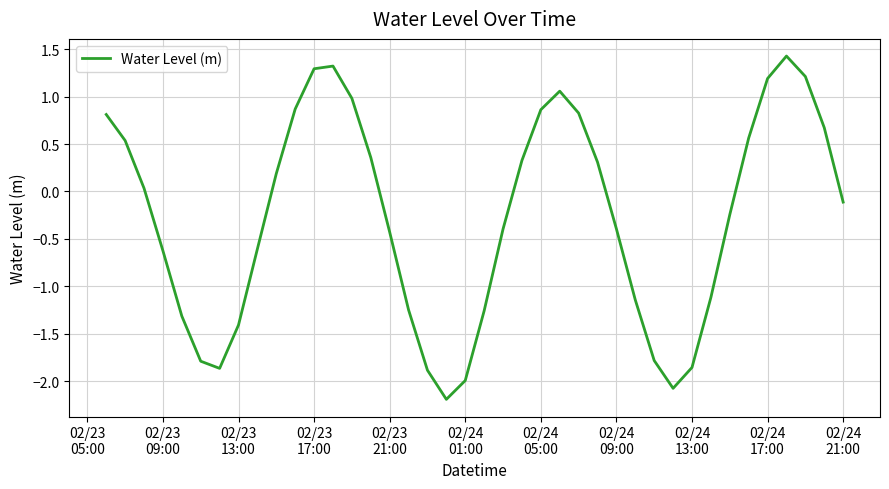

What is the maximum value shown in the chart?

1.4